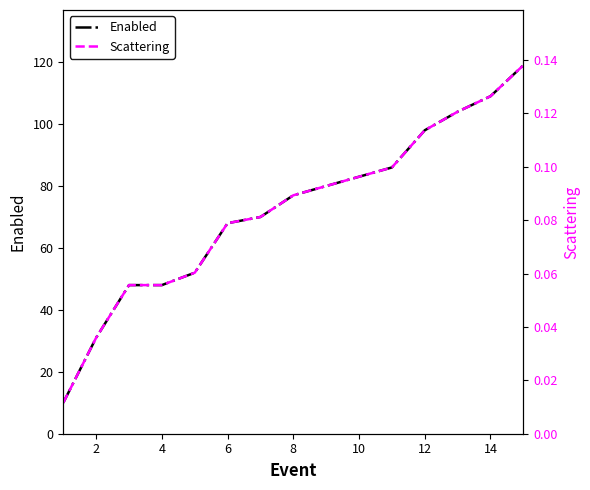

The Enabled series shows 83 at 10. True or false?

True